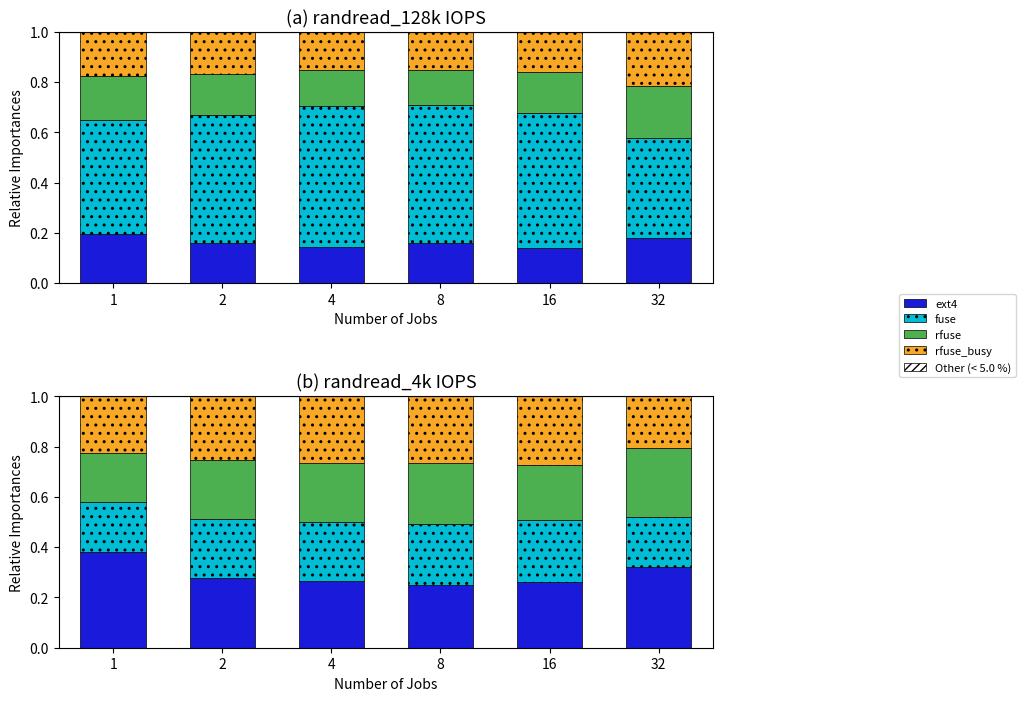

The ext4 series shows 0.3 at 4. True or false?

True